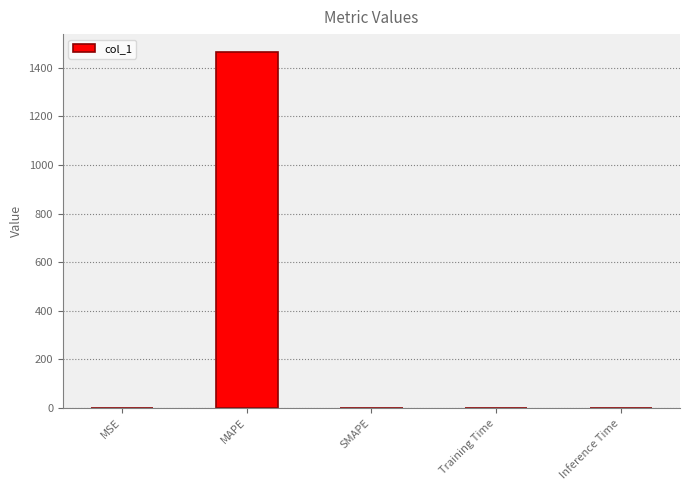

What is the sum of all values?

1465.7